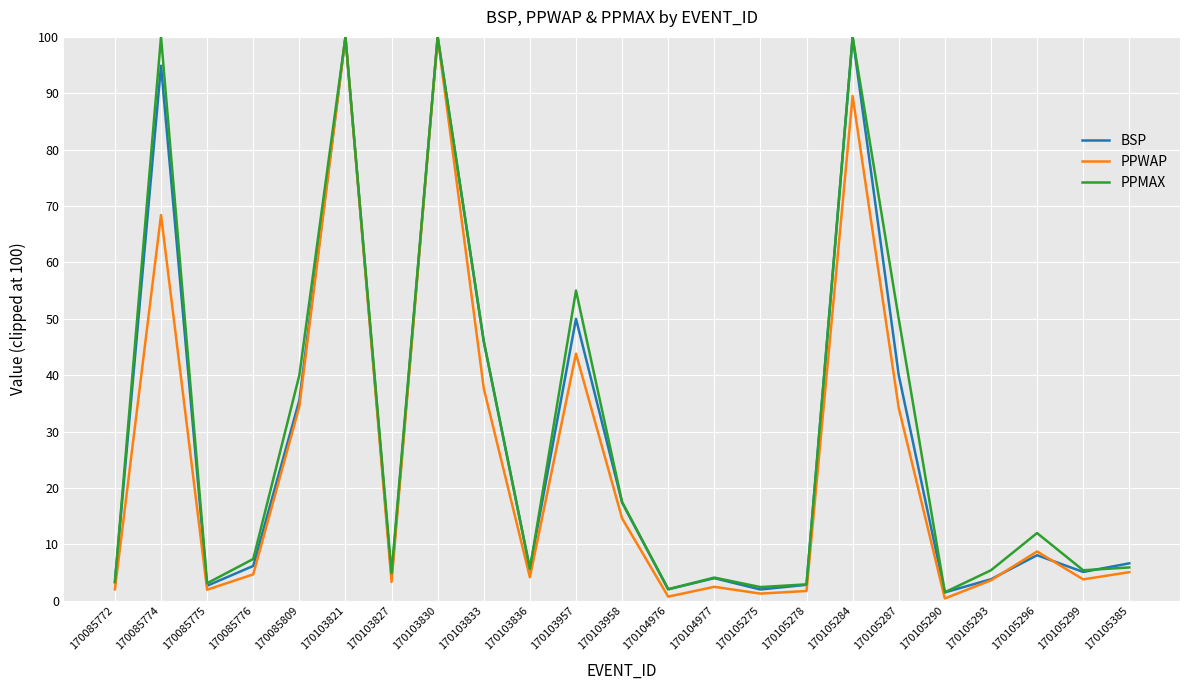

What are all the series names shown in the legend?

BSP, PPWAP, PPMAX